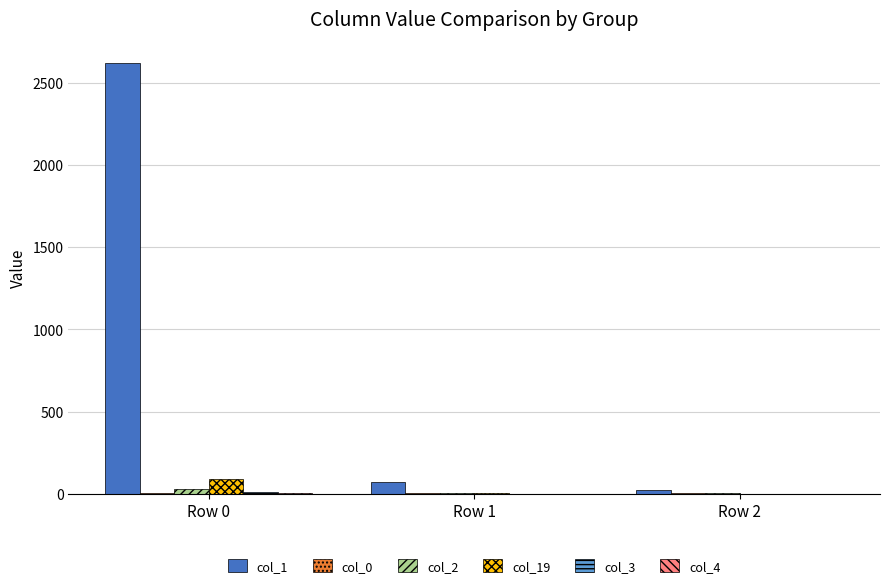

Which category has the highest value across all series?

Row 0